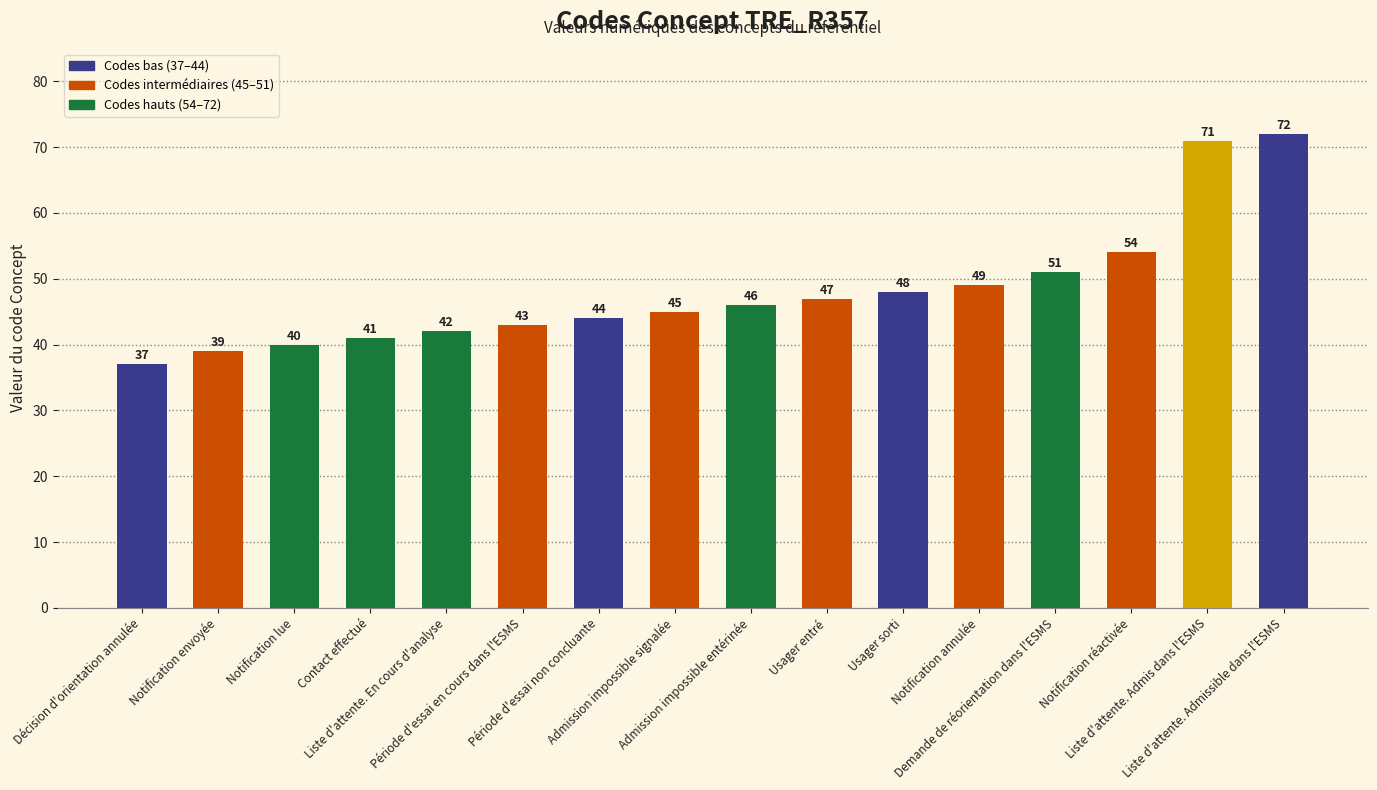

Which has a higher value, Notification envoyée or Notification lue?

Notification lue